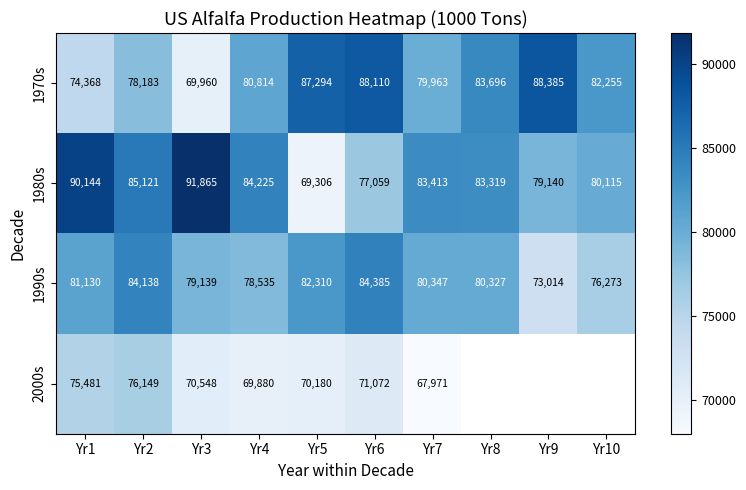

At which category does the chart reach its minimum across all series?

Yr7